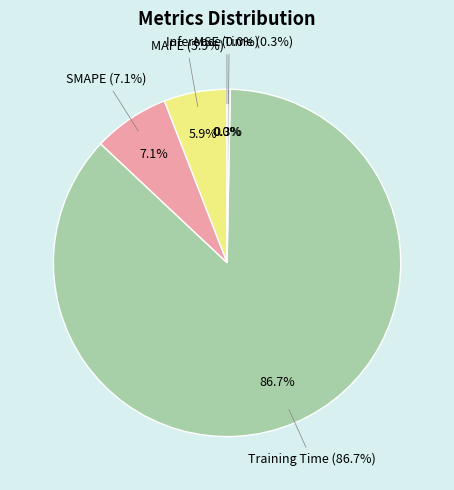

What is the largest slice in the pie chart?

Training Time